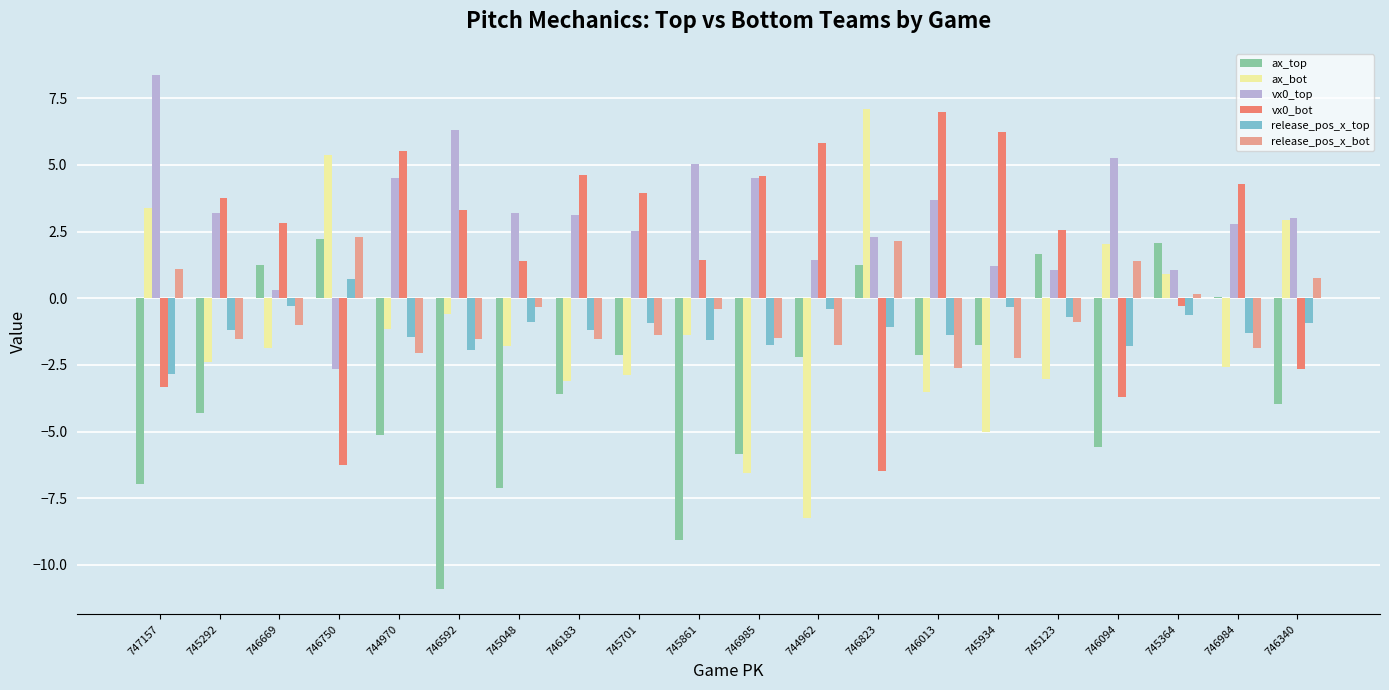

At which category does the chart reach its peak across all series?

747157